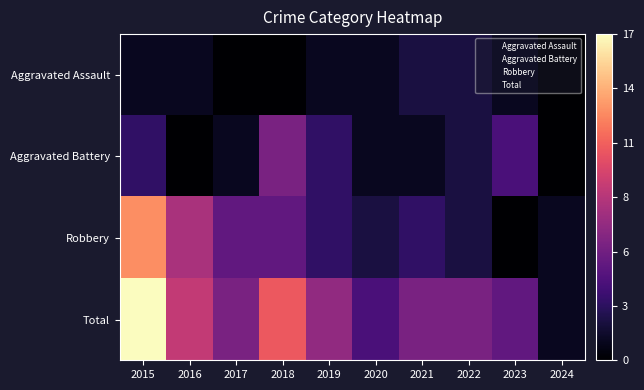

Reading left to right, what are all the values shown in this chart?

Aggravated Assault: 2015=1	2016=1	2017=0	2018=0	2019=1	2020=1	2021=2	2022=2	2023=1	2024=0
Aggravated Battery: 2015=3	2016=0	2017=1	2018=6	2019=3	2020=1	2021=1	2022=2	2023=4	2024=0
Robbery: 2015=13	2016=8	2017=5	2018=5	2019=3	2020=2	2021=3	2022=2	2023=0	2024=1
Total: 2015=17	2016=9	2017=6	2018=11	2019=7	2020=4	2021=6	2022=6	2023=5	2024=1